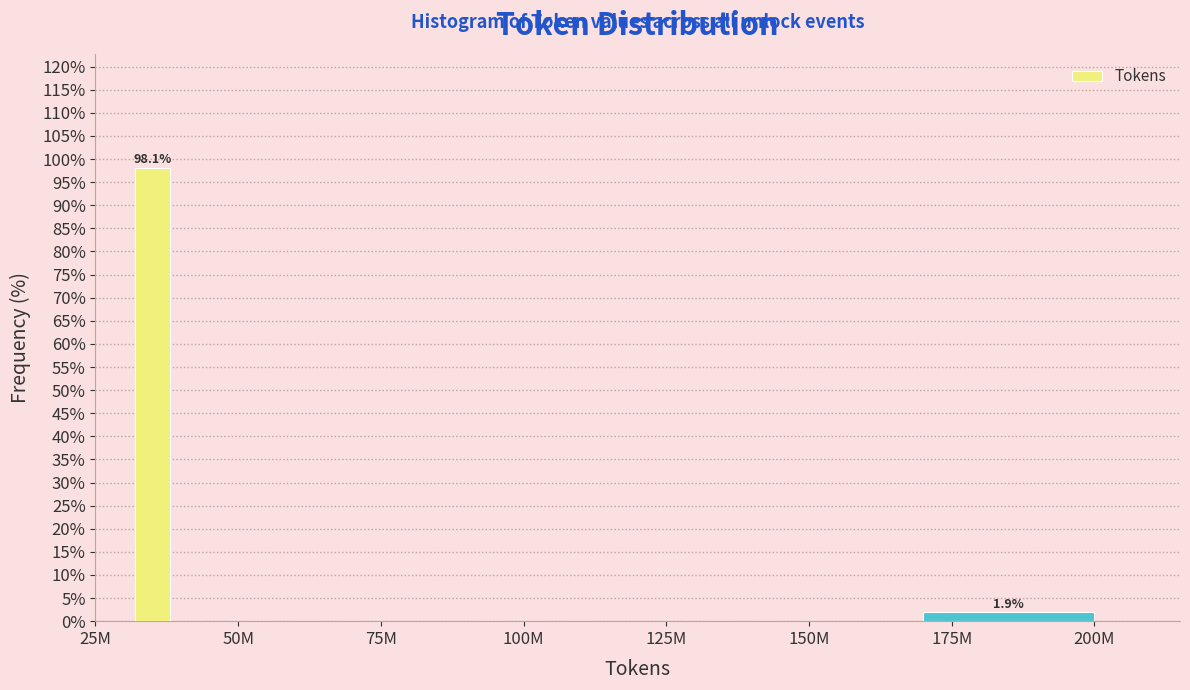

Reading left to right, what are all the values shown in this chart?

25M=98.1	50M=0.0	100M=0.0	150M=0.0	175M=1.9